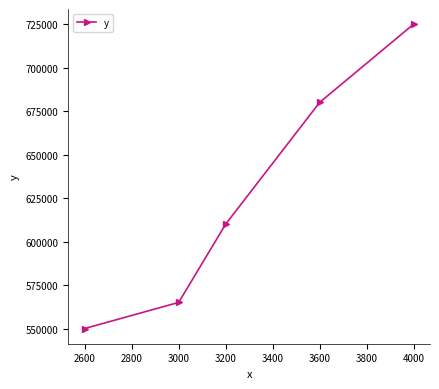

Where is the data nearest to the value 637500?

3200